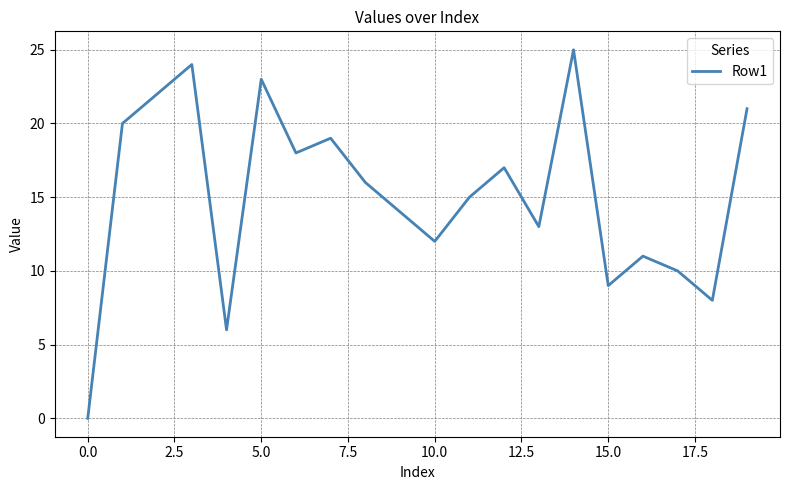

What is the difference between the maximum and minimum values?

25